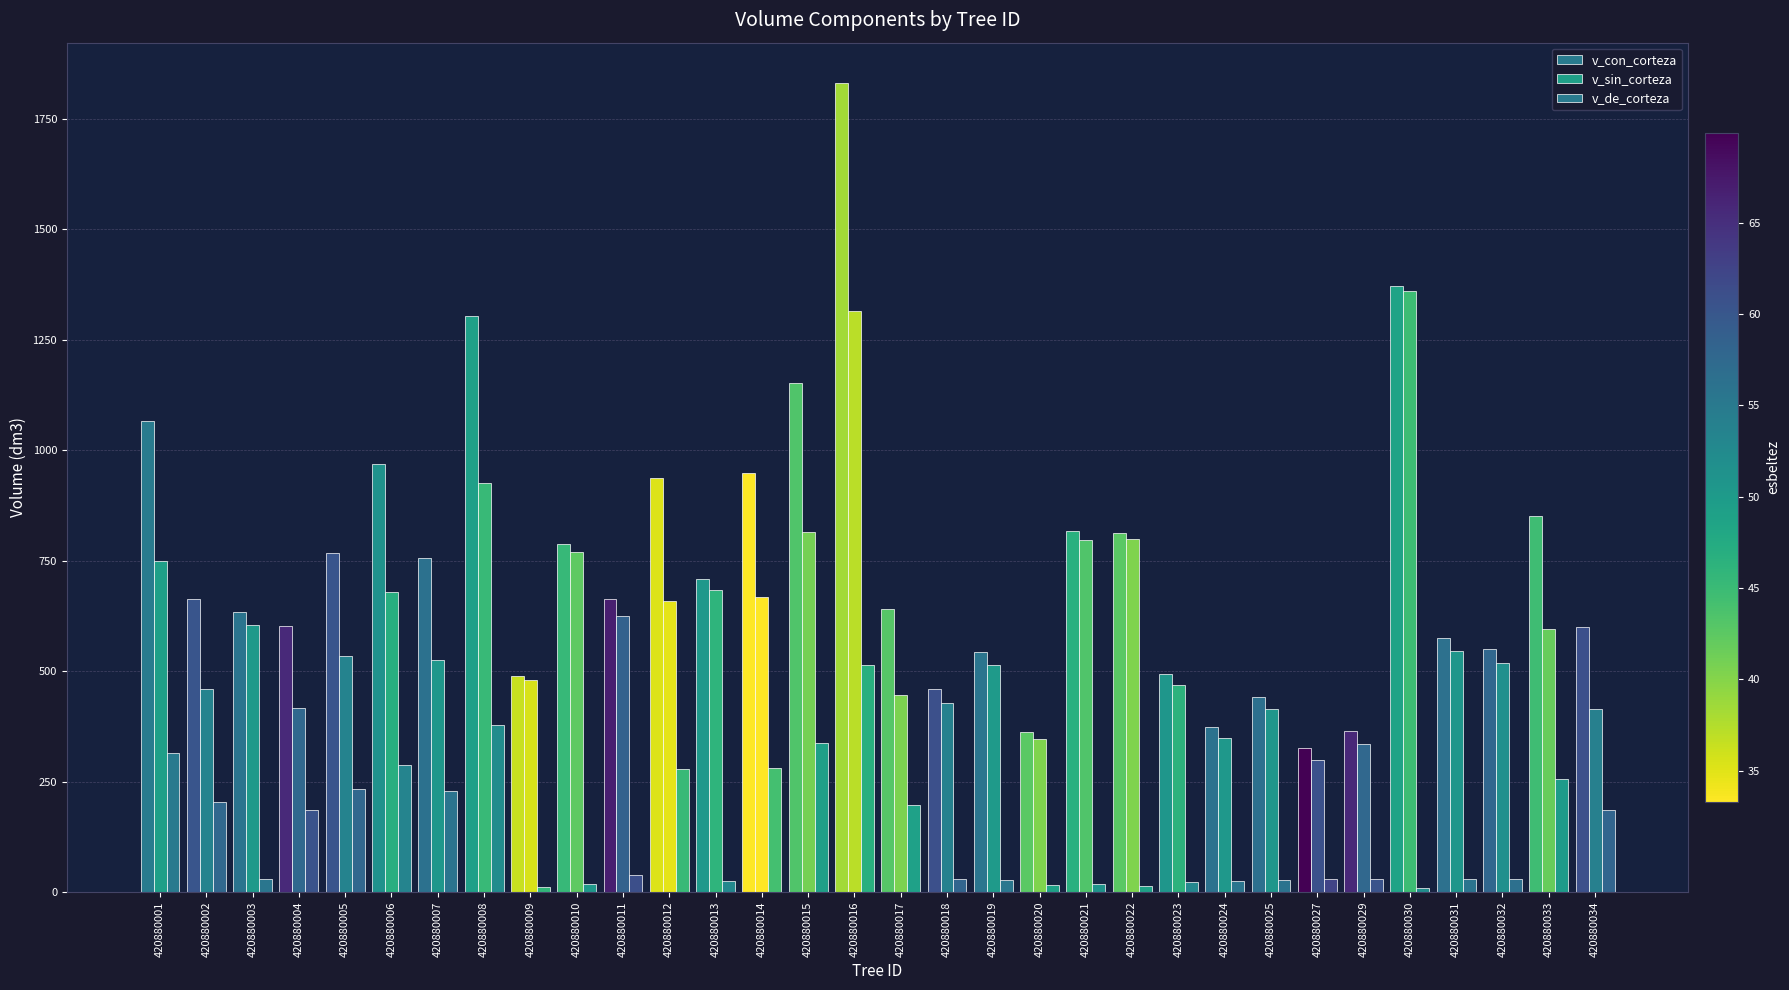

What is the lowest value of the v_de_corteza series?

10.2